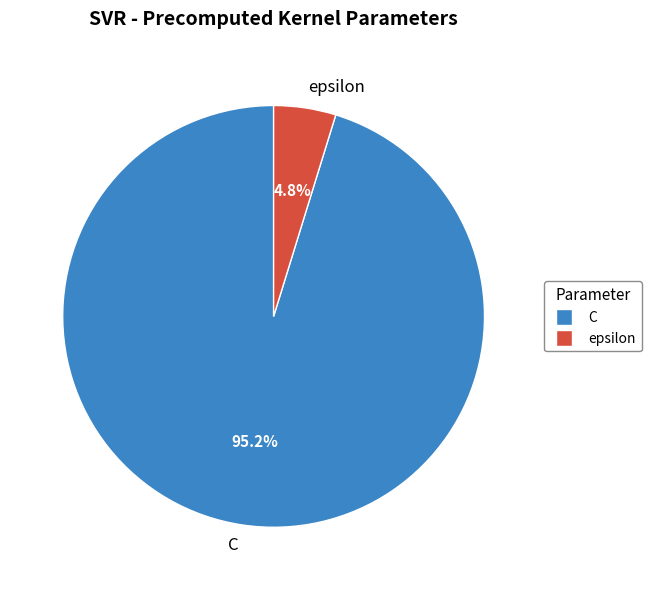

To the nearest percent, what portion does C represent?

95%